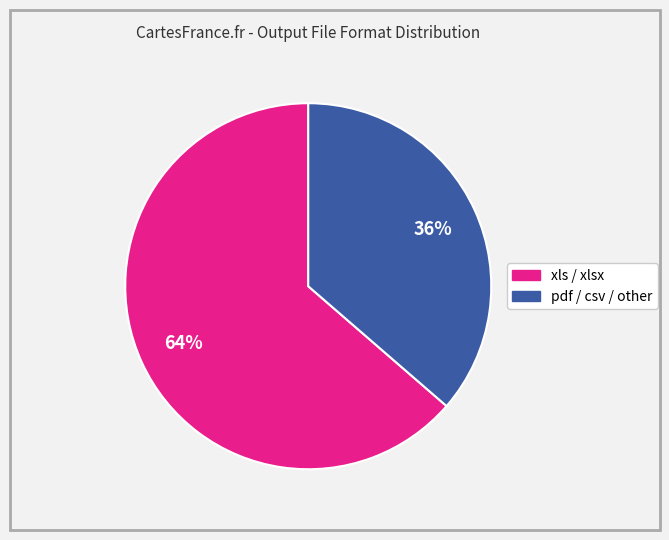

Is there a majority slice in this chart?

Yes